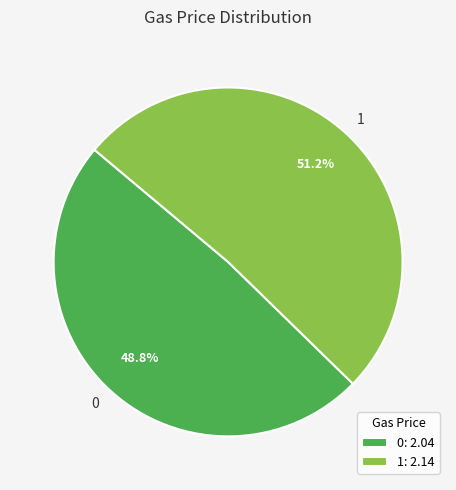

What is the ratio of the value at 0 to the value at 1?

1.0